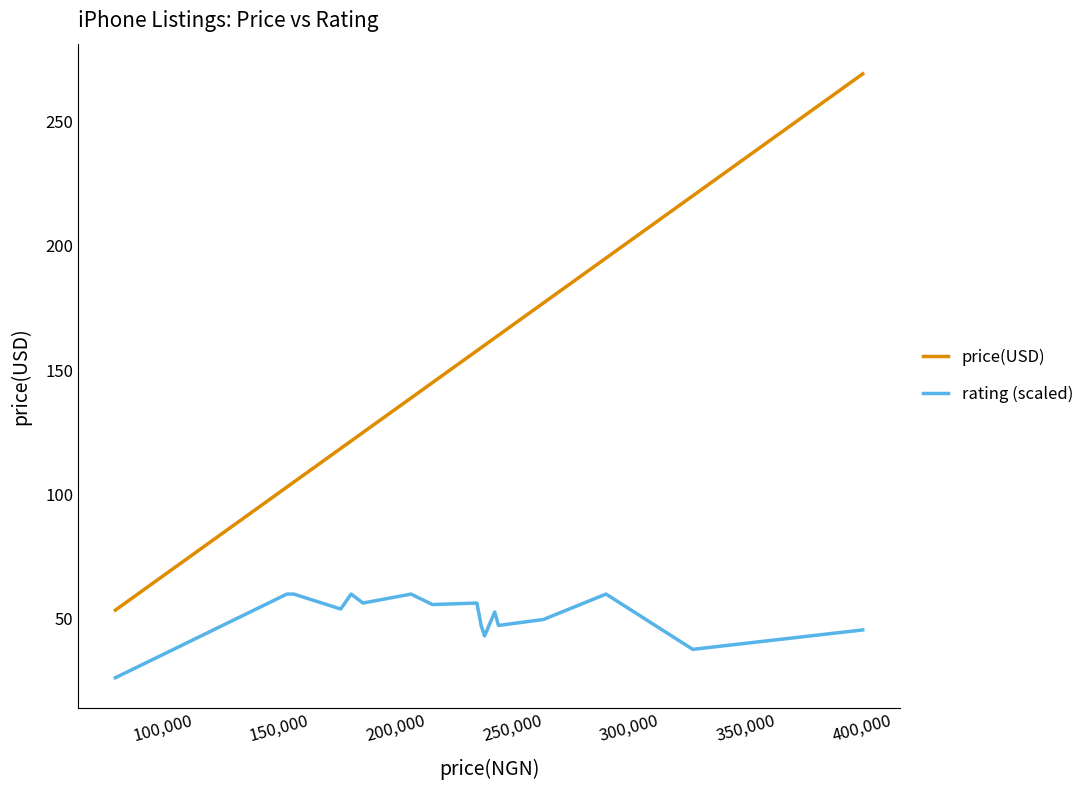

Reading left to right, list all the values displayed in this chart.

price(USD): 53.6	103.0	103.7	103.7	103.7	105.0	118.5	121.5	125.0	138.8	144.9	157.8	159.0	160.0	162.9	164.0	176.9	195.0	220.0	269.0
rating (scaled): 26.4	60.0	60.0	60.0	60.0	60.0	54.0	60.0	56.4	60.0	55.8	56.4	47.4	43.2	52.8	47.4	49.8	60.0	37.8	45.6